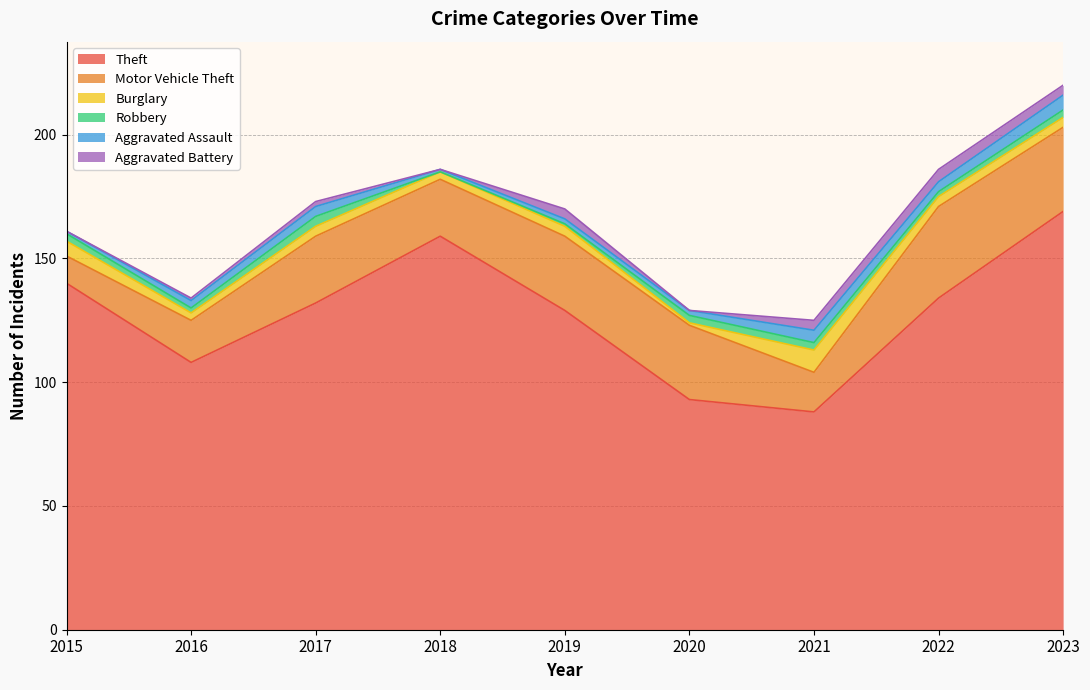

Count the Burglary values in the range 3 to 4.

6